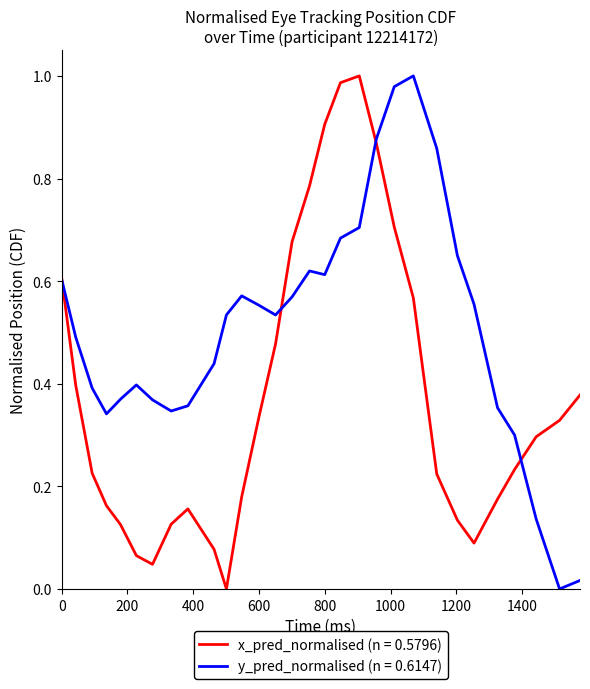

Which series has the largest total across all categories?

y_pred_normalised (n = 0.6147)